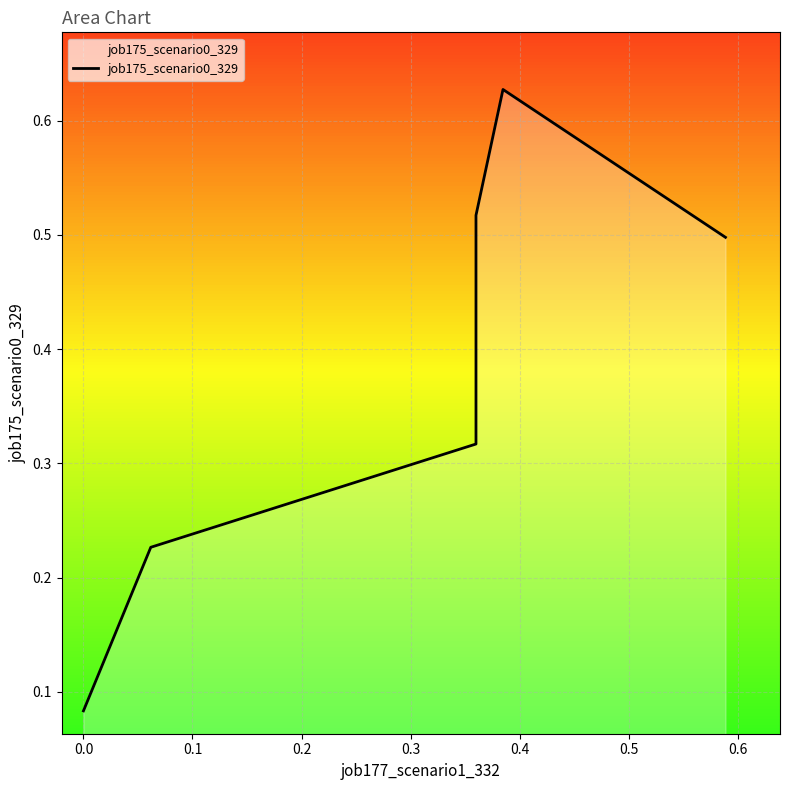

What is the value of the 2nd point from the left?

0.2